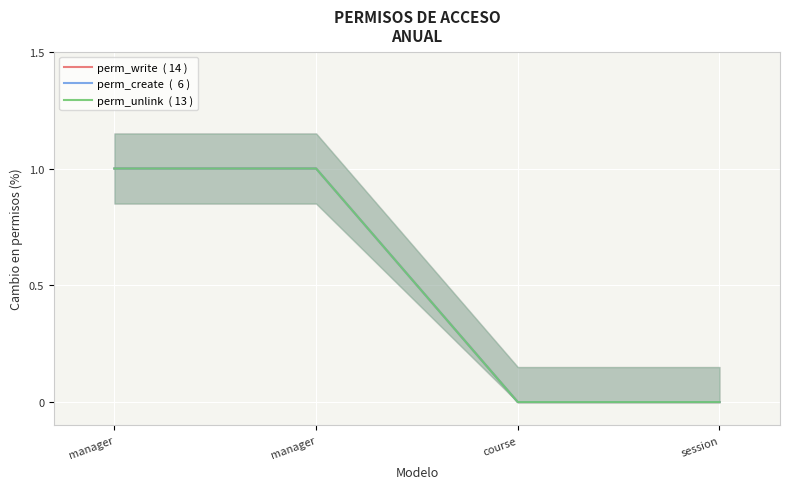

True or false: perm_create  (  6 ) and perm_write  ( 14 ) intersect in this chart.

False